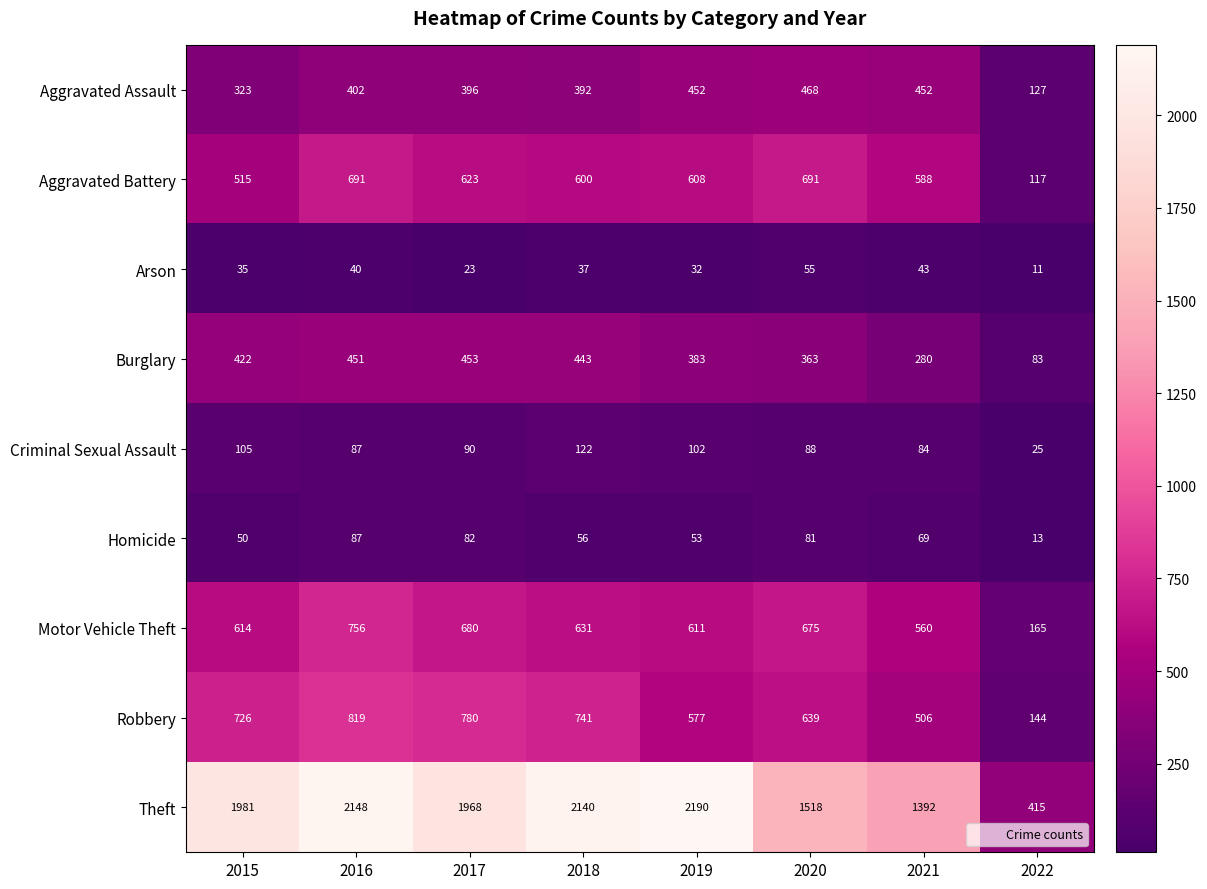

What is the approximate value of Arson at 2017, to the nearest 10?

20